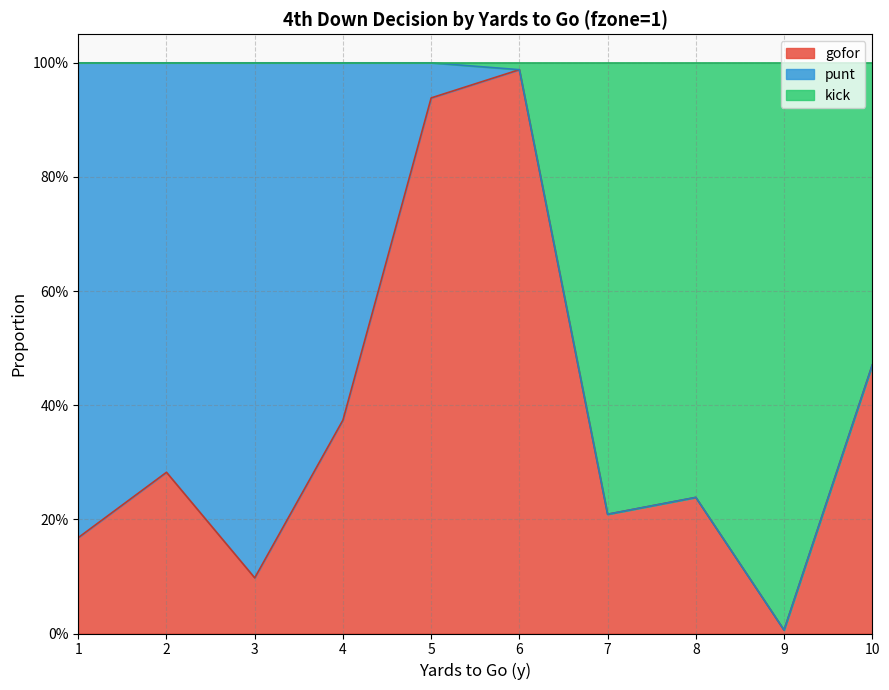

True or false: gofor has a value of 0.3 at 2.

True